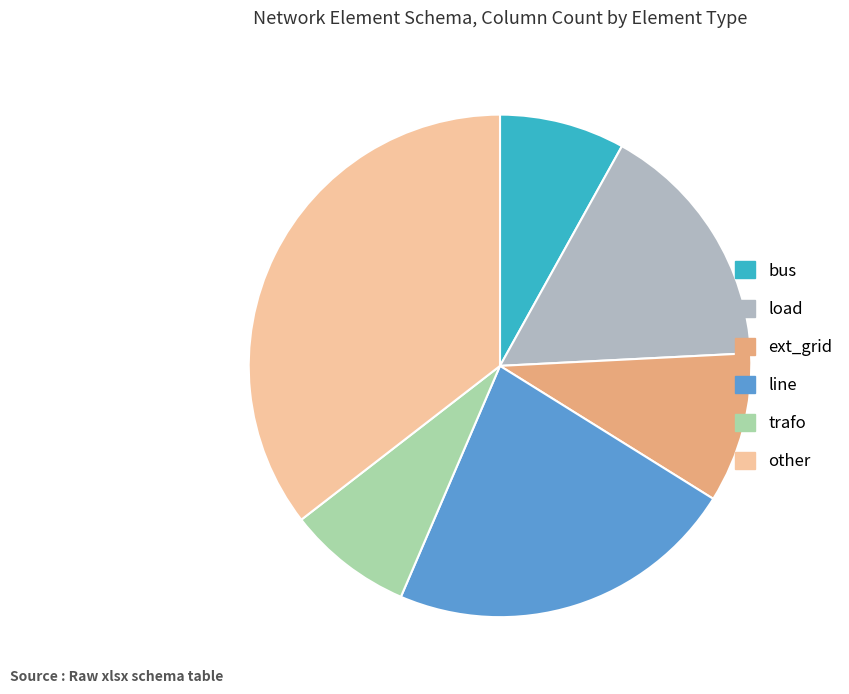

True or false: line accounts for 23% of the total.

True